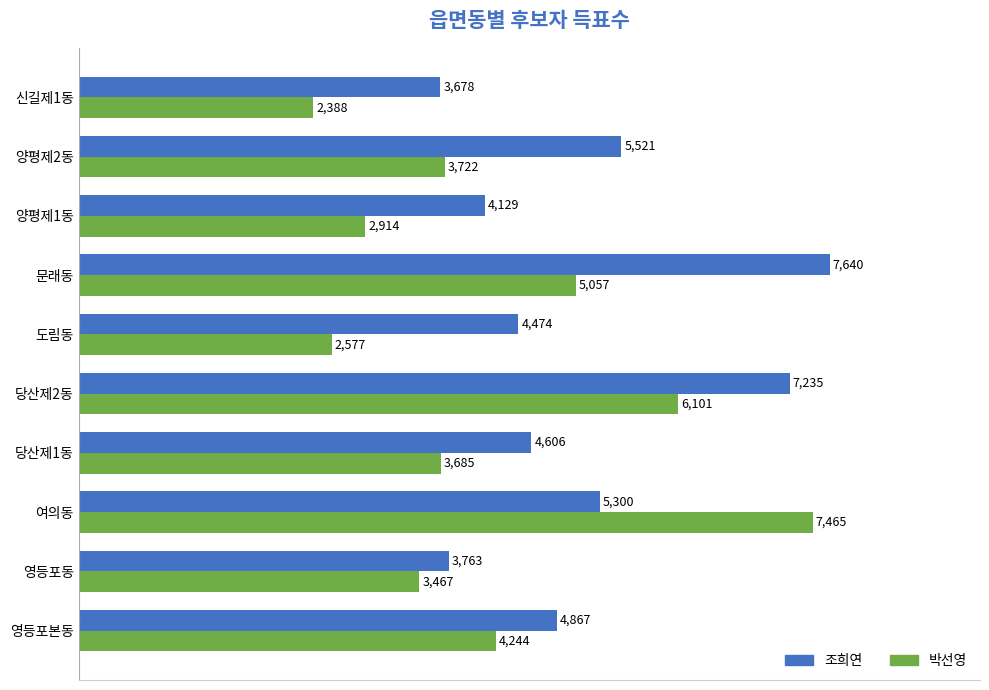

What is the difference between the maximum and second lowest values in the 조희연 series?

3877